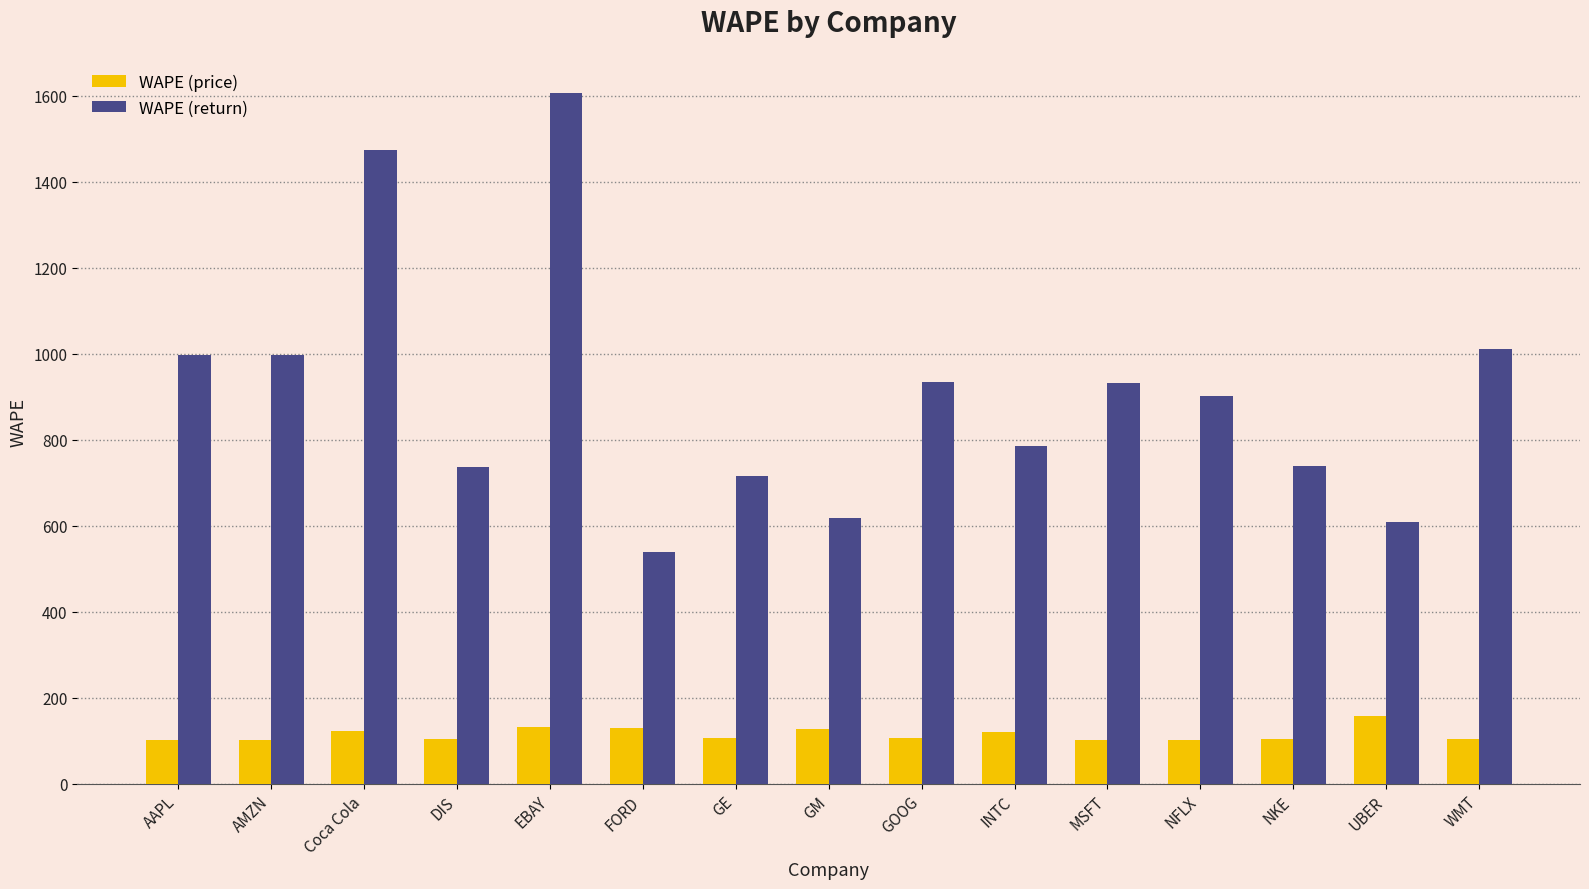

What is the average value of the WAPE (return) series?

906.7